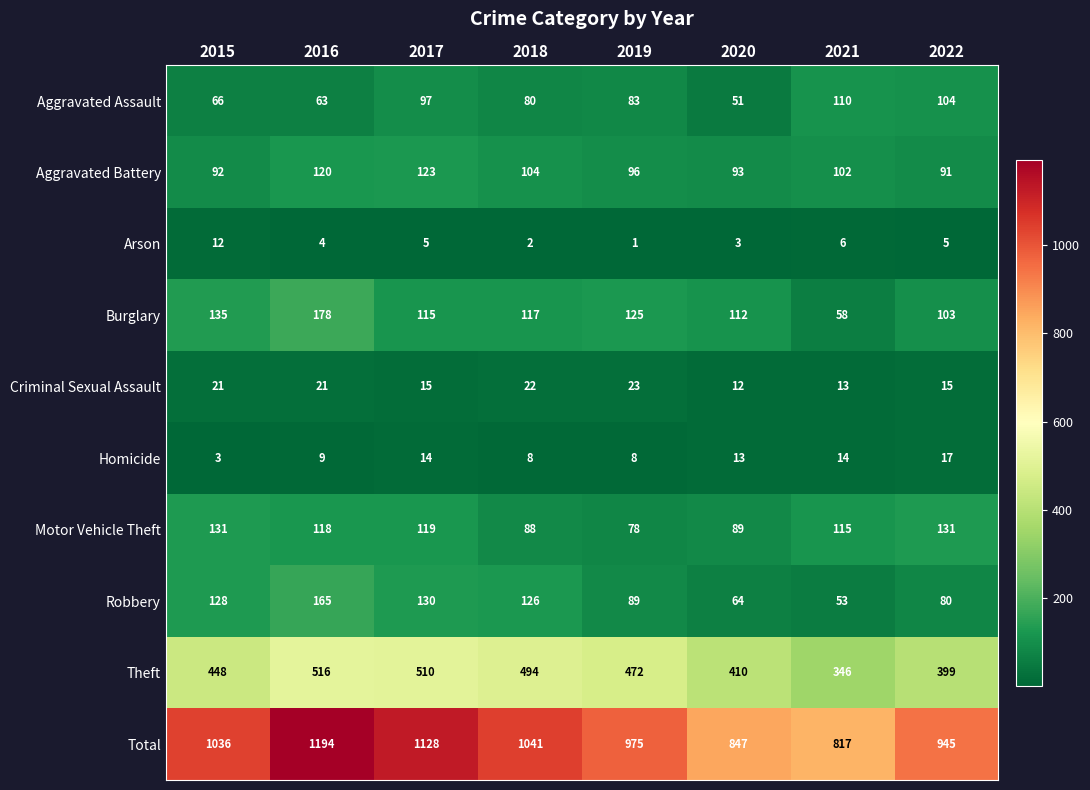

True or false: Robbery has a value of 42 at 2019.

False